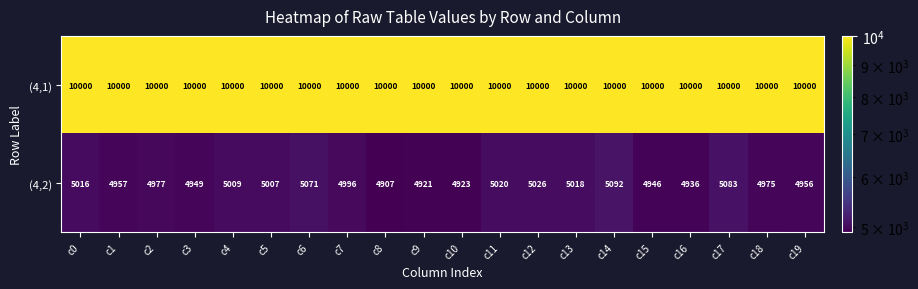

Between c3 and c18, which series saw the biggest shift?

(4,2)